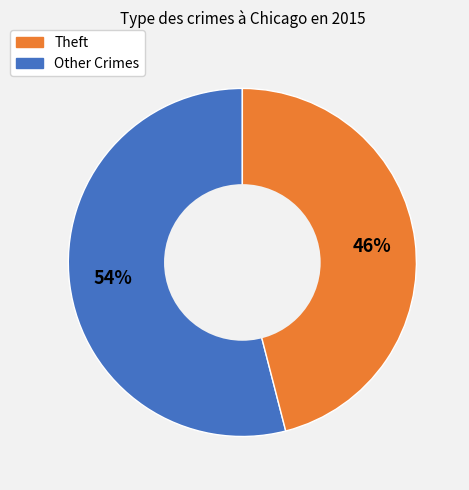

Is there a majority slice in this chart?

Yes